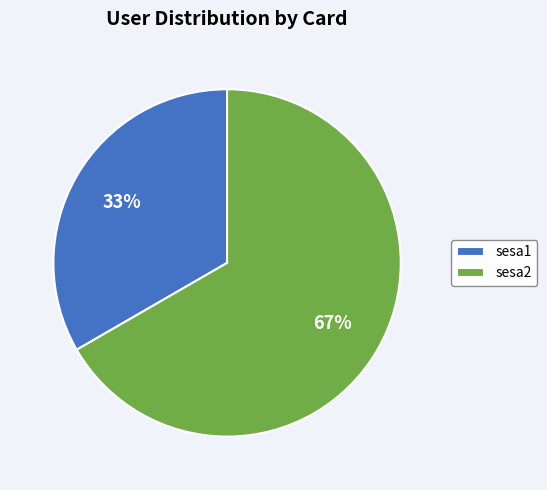

Does any single category account for the majority?

Yes